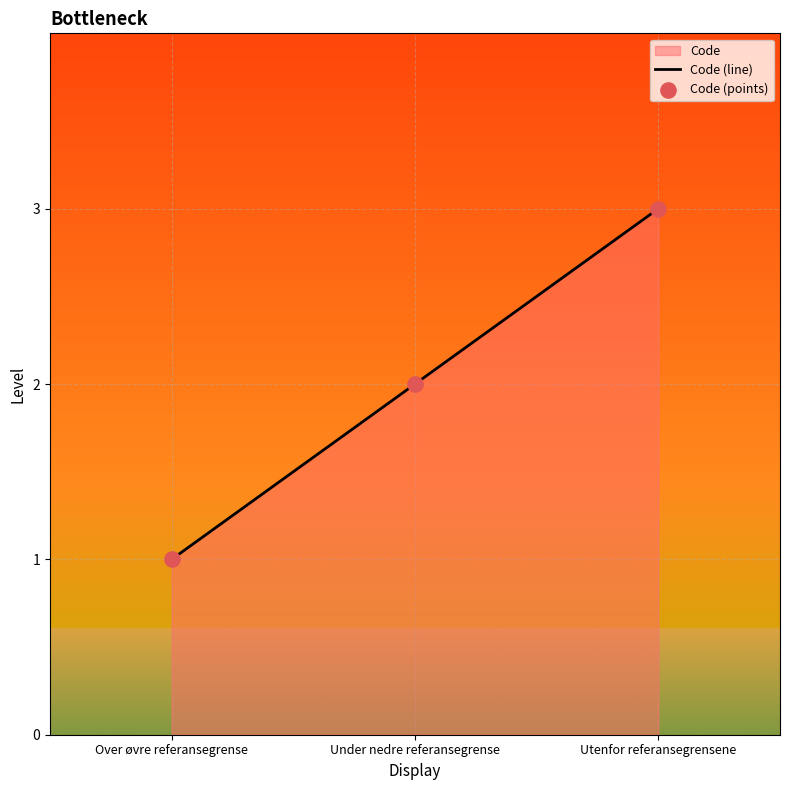

The chart shows a value of 3 at Utenfor referansegrensene. True or false?

True